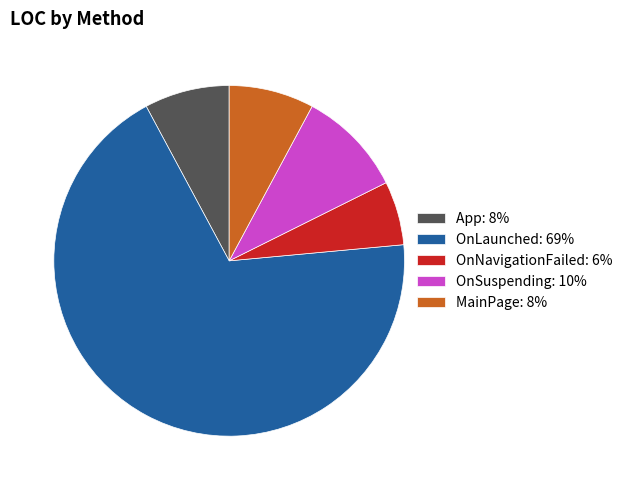

Count the number of slices in the pie.

5